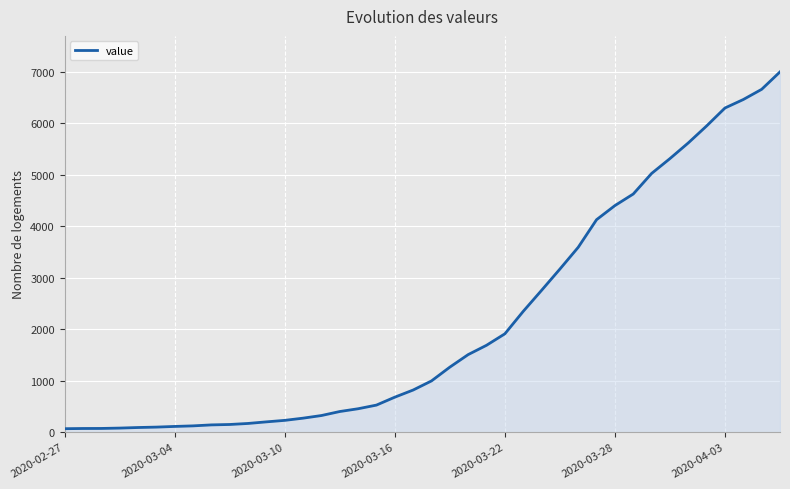

What is the difference between the maximum and minimum values?

6939